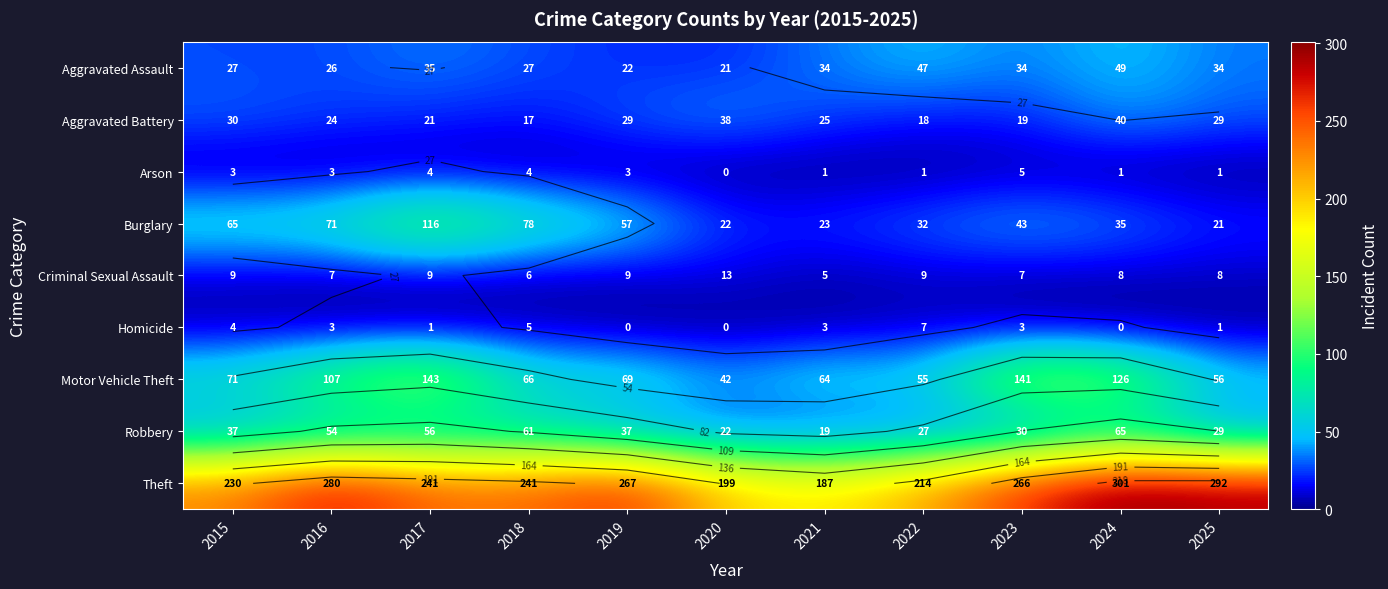

What is the difference between the maximum and second lowest values in the Criminal Sexual Assault series?

7